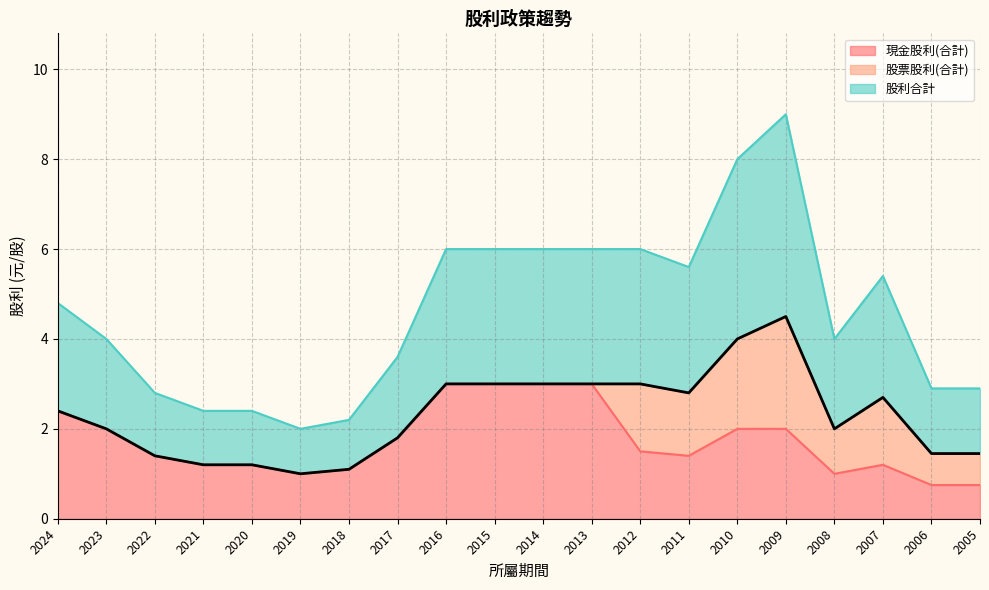

At which category is the sum across all series the highest?

2009